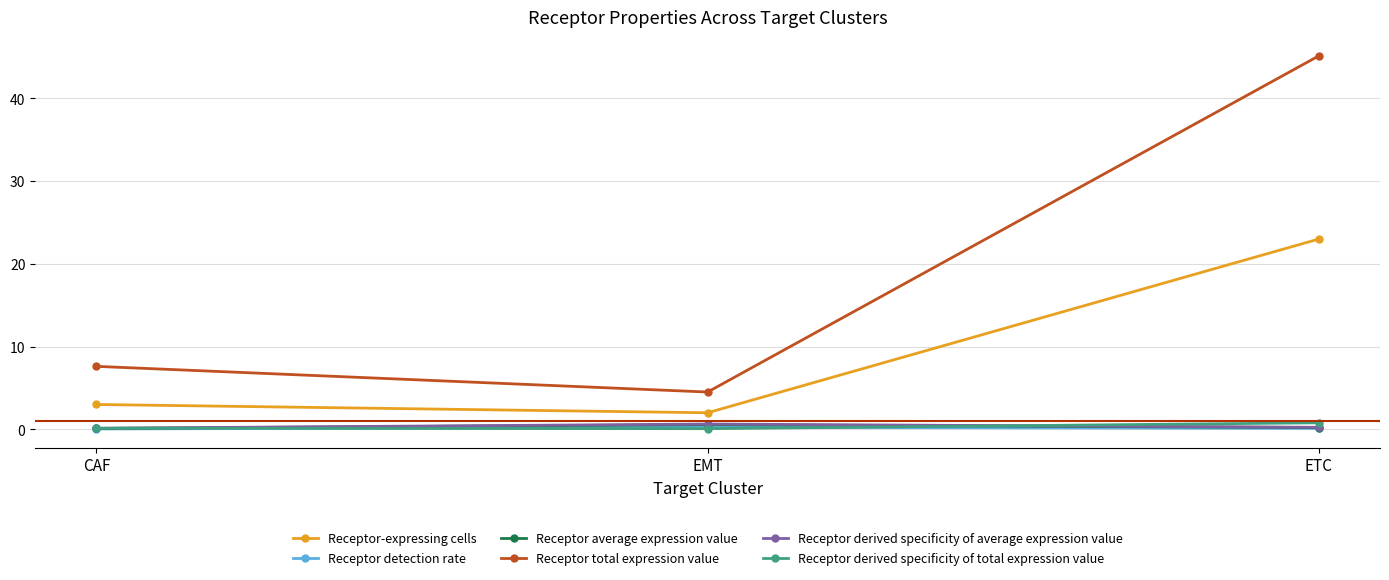

What is the maximum value for Receptor-expressing cells?

23.0